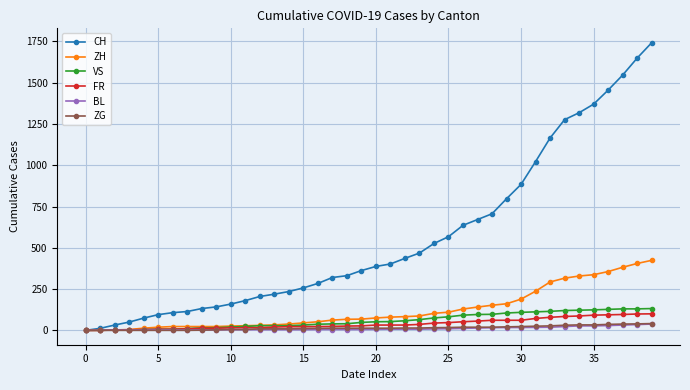

What is the greatest value displayed?

1742